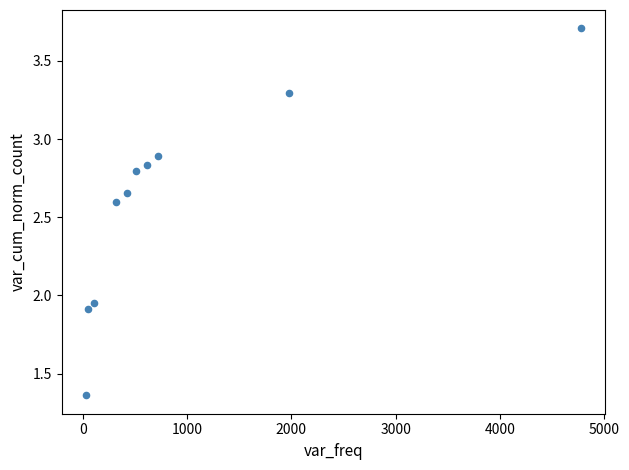

What is the range of Y values (max minus min)?

2.3